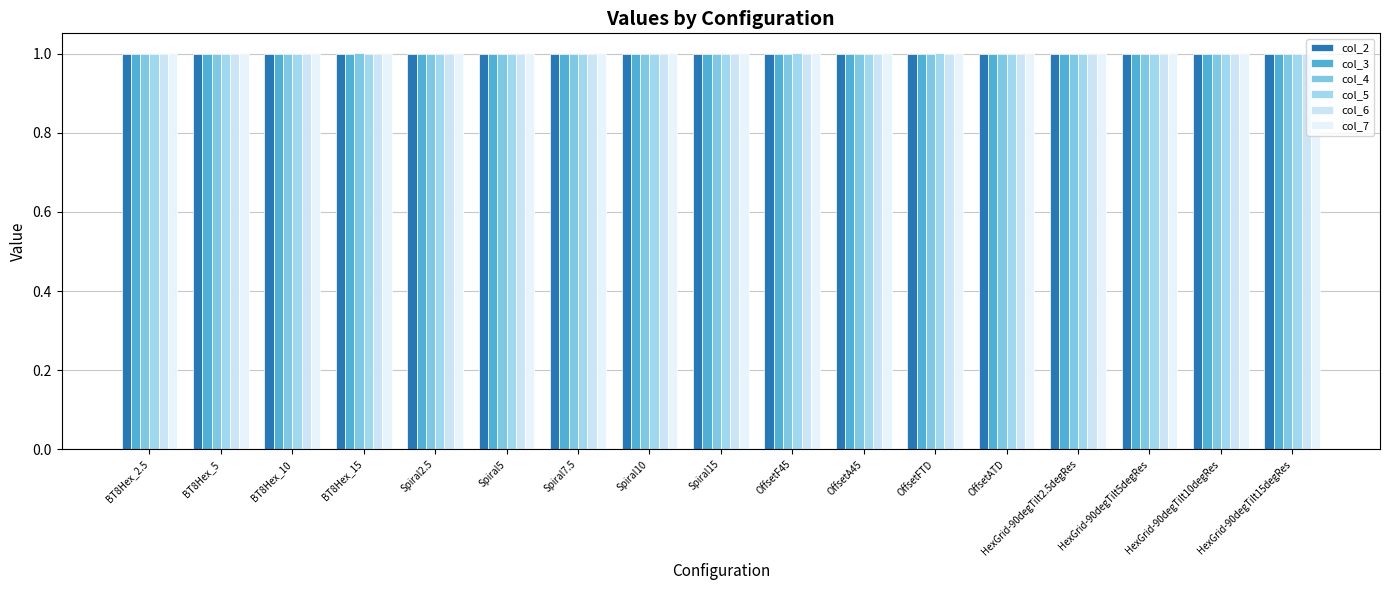

How many groups of bars are there?

17